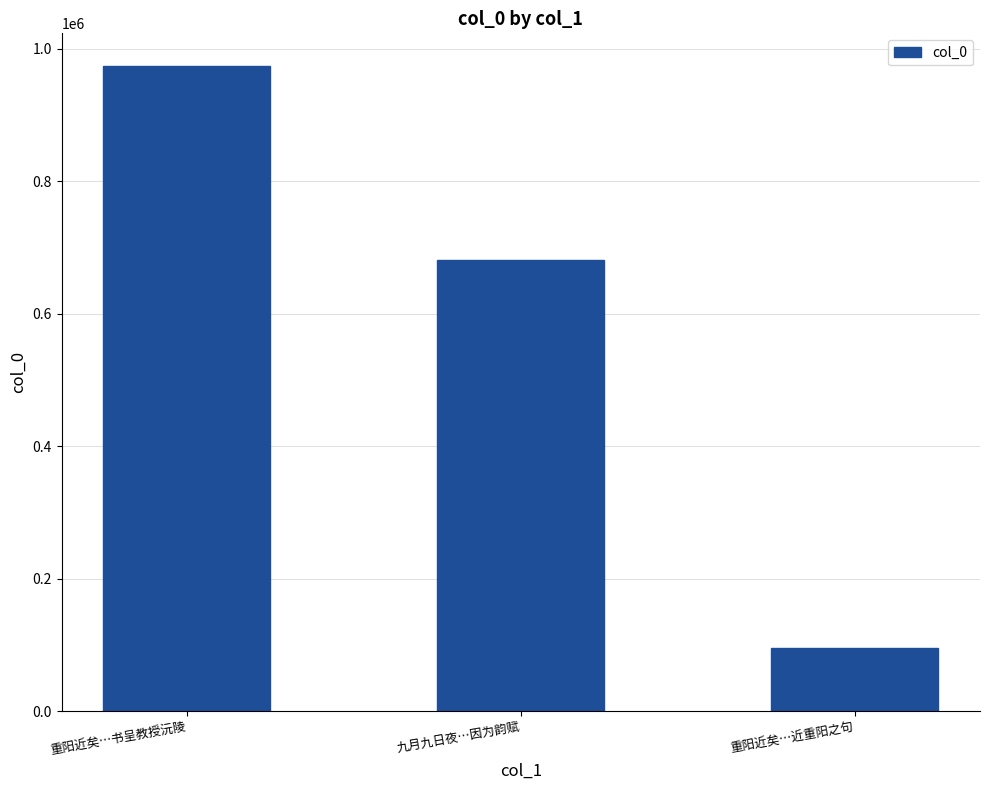

Does the chart contain stacked bars?

No